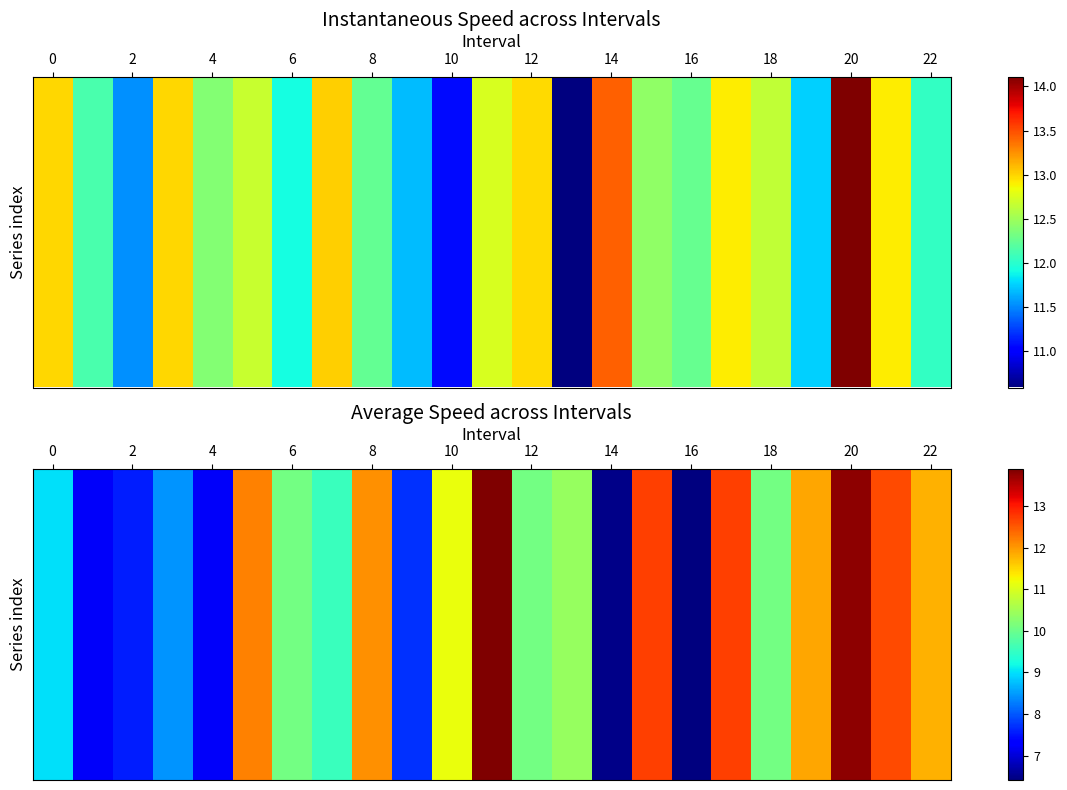

Between 20 and 10, which is larger?

20